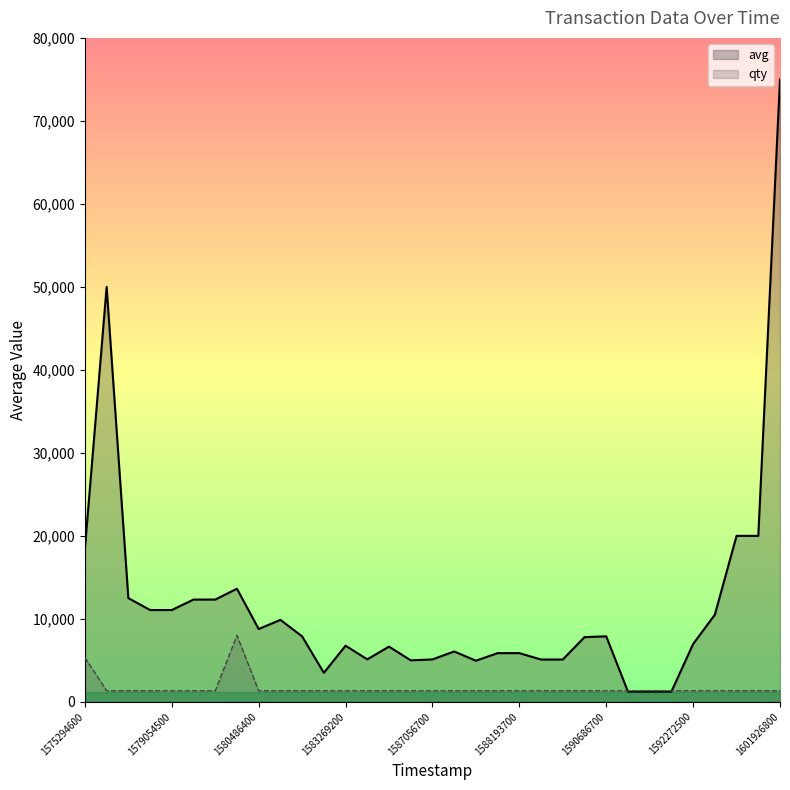

The avg series shows 3500.0 at 11. True or false?

True